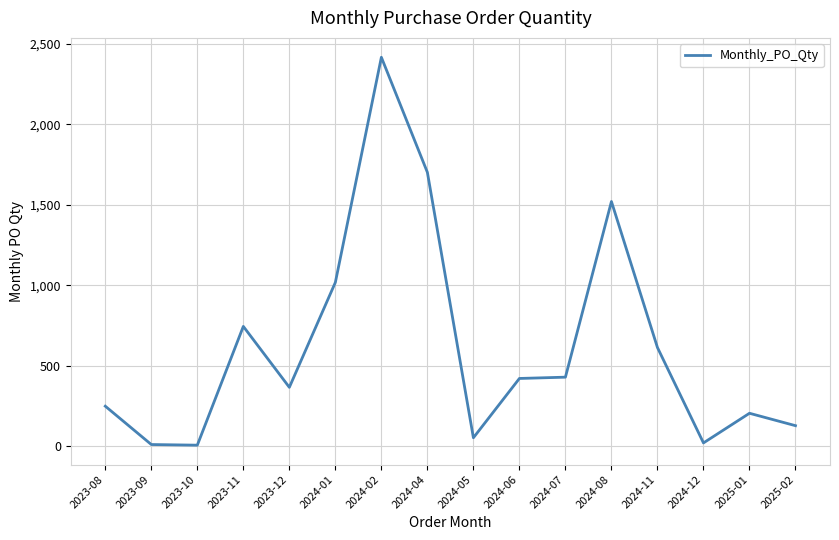

Is it true that the value at 2024-04 is 904?

False